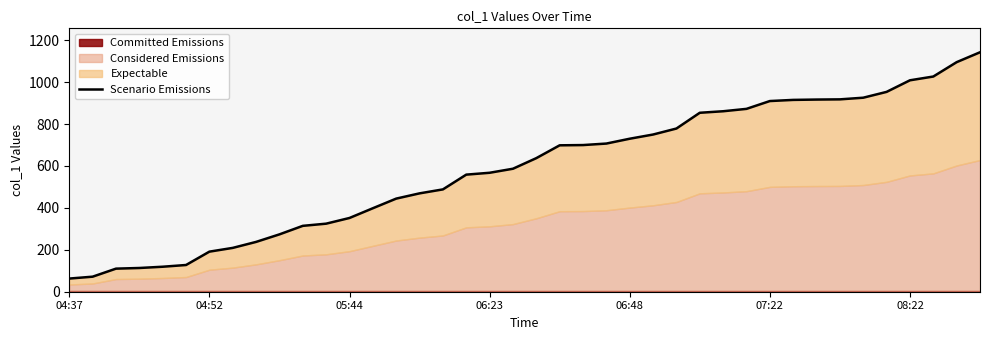

Where does the data first go above 637?

20